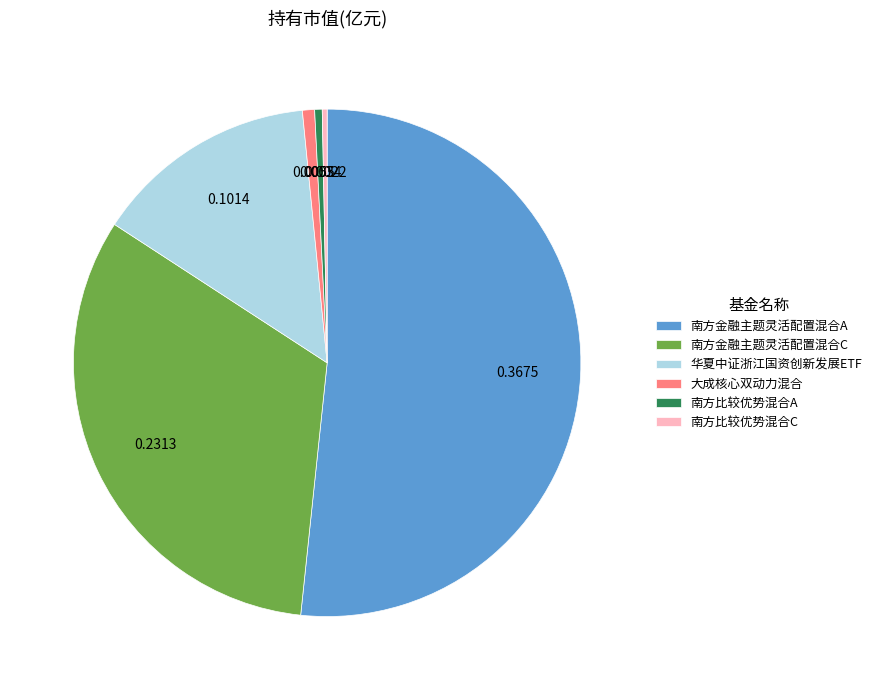

Which has a higher value, 南方金融主题灵活配置混合C or 南方金融主题灵活配置混合A?

南方金融主题灵活配置混合A